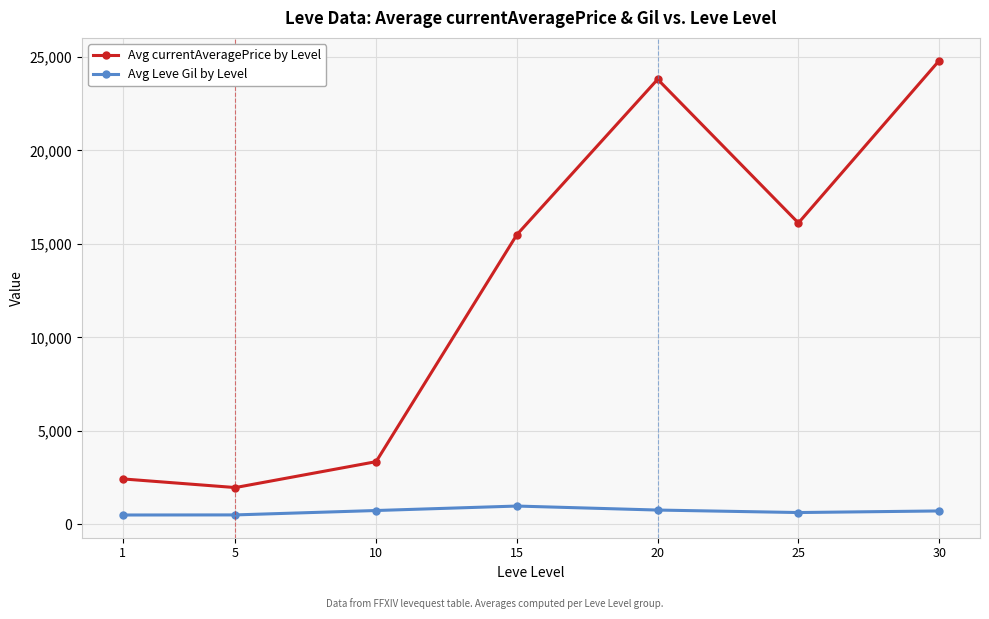

At how many categories does at least one series exceed 669?

7